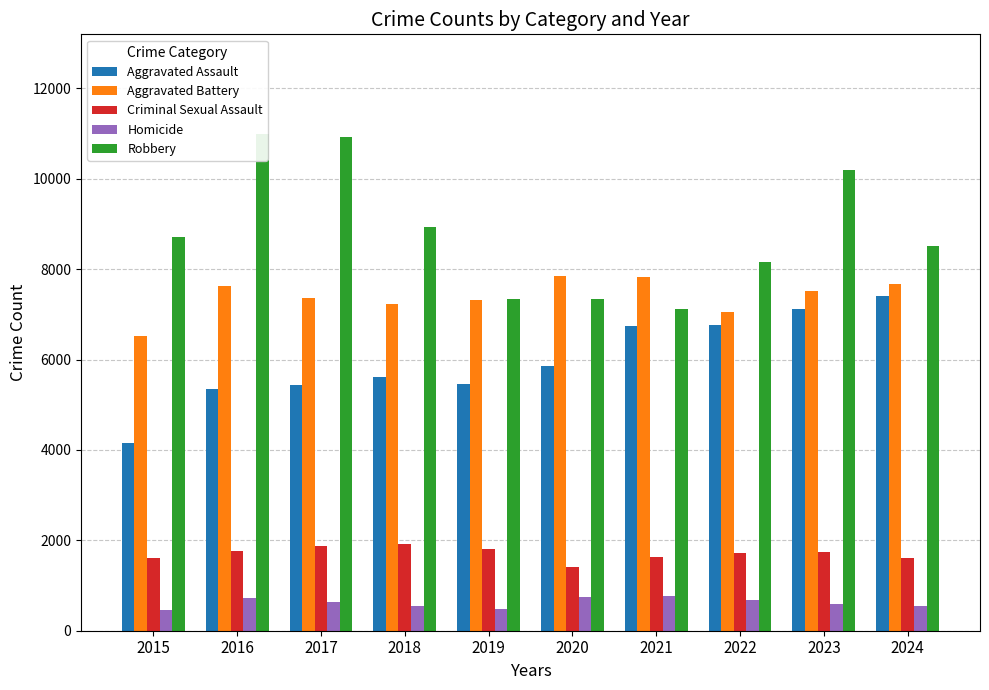

How many data points in Criminal Sexual Assault are above 1748?

4